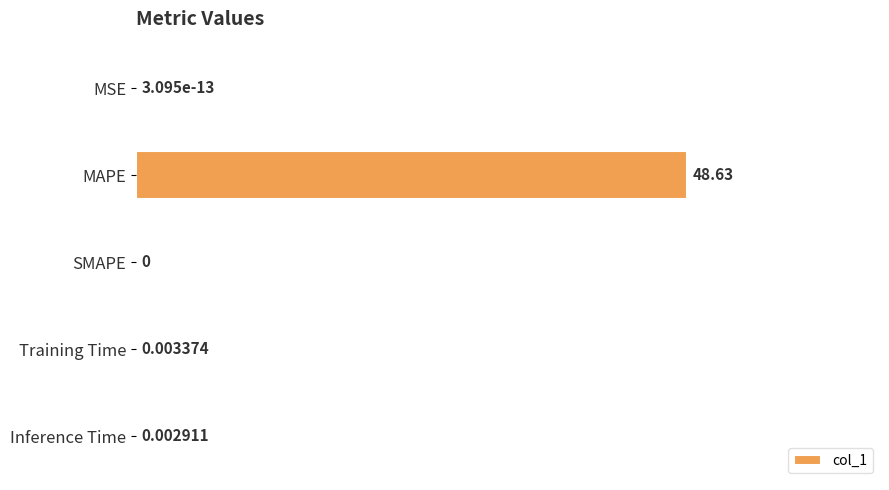

Are the bars horizontal?

Yes